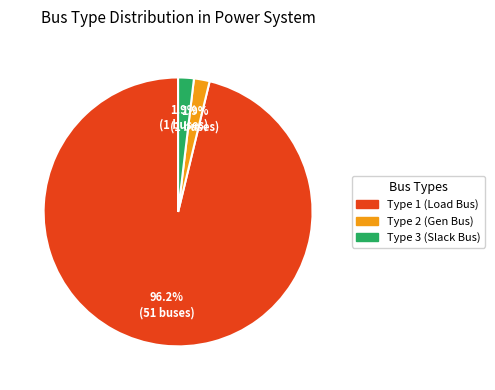

Does any single category account for the majority?

Yes